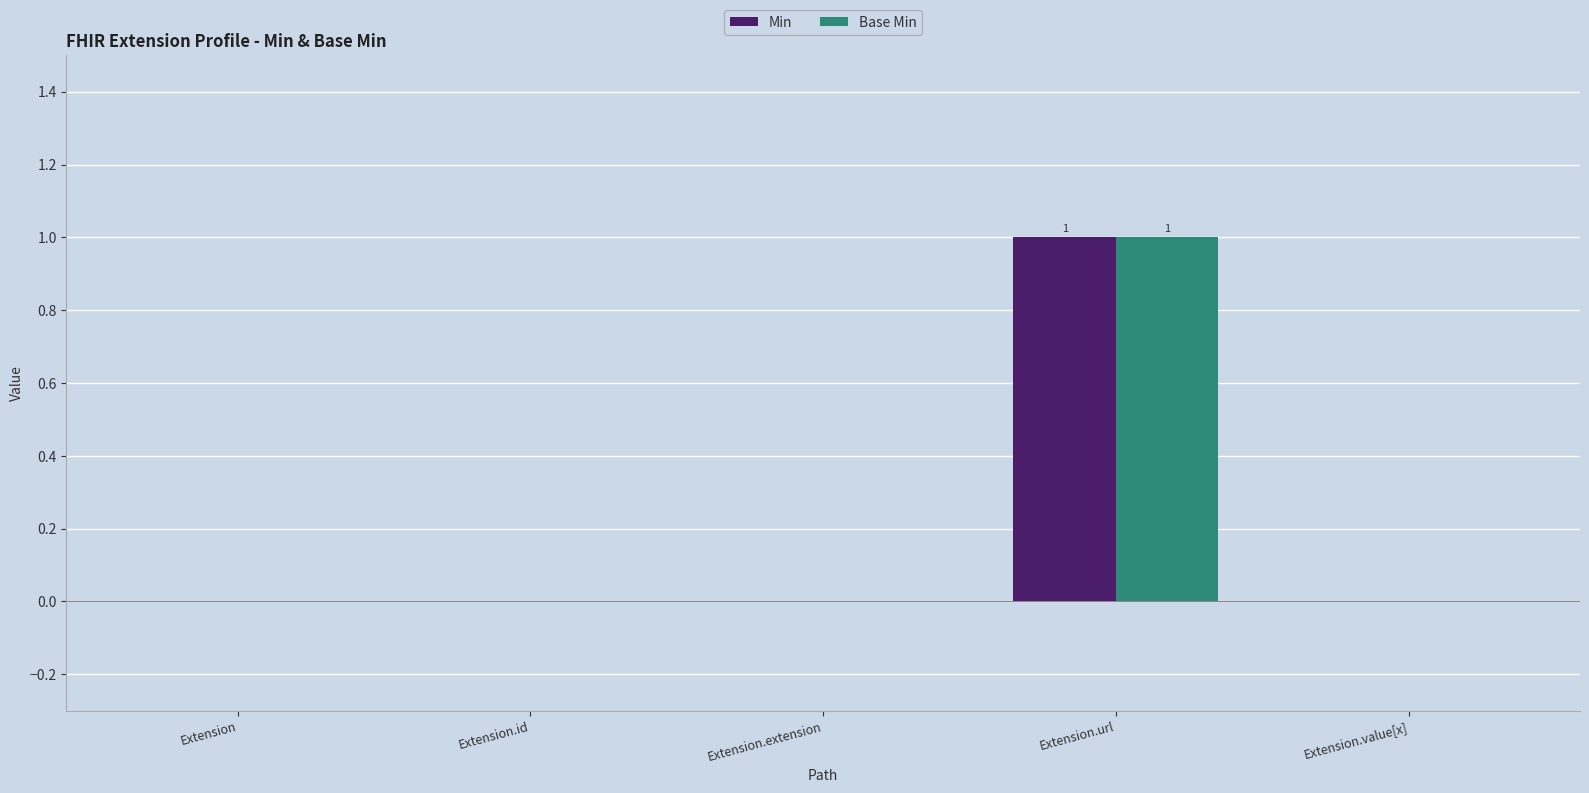

Which label corresponds to the largest value in the chart?

Extension.url